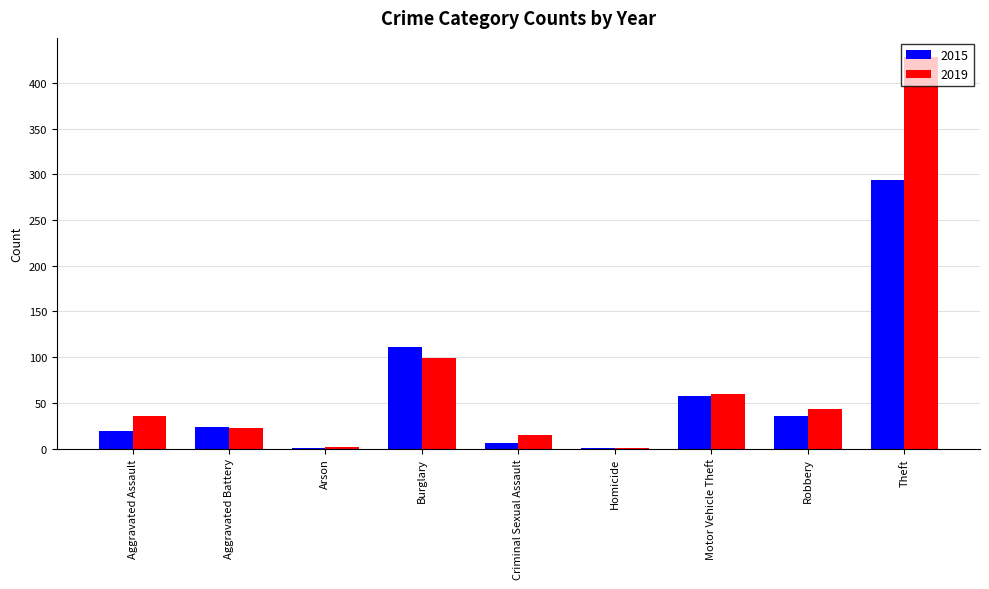

At which label is 2019 closest to 214?

Burglary